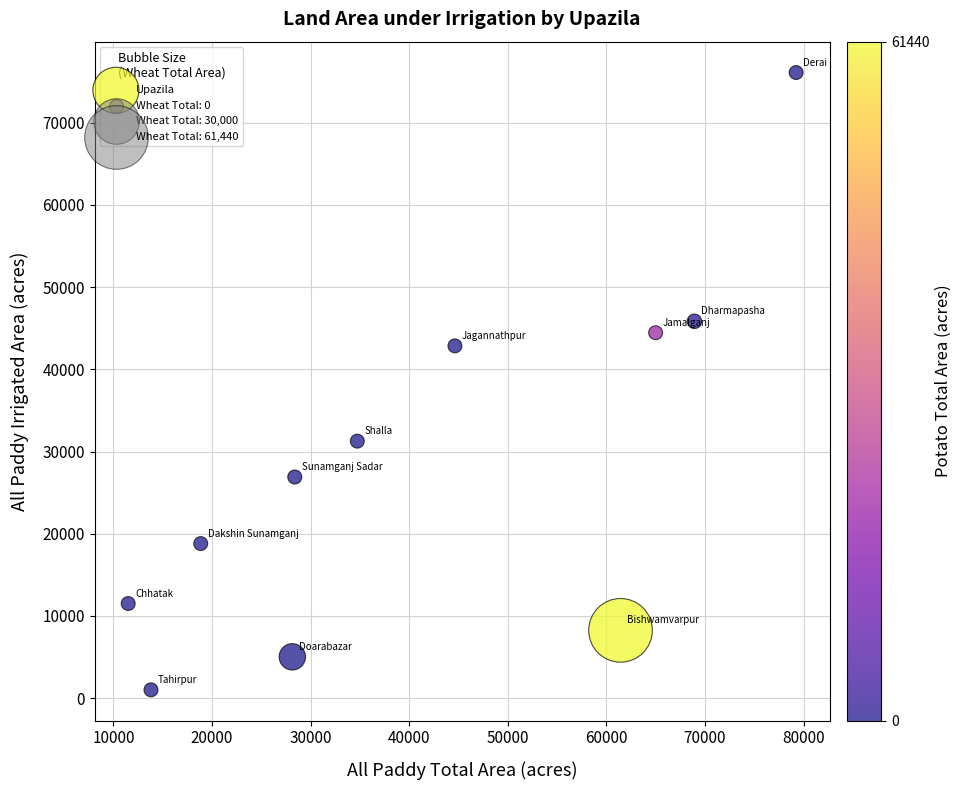

What is the average X value?

41340